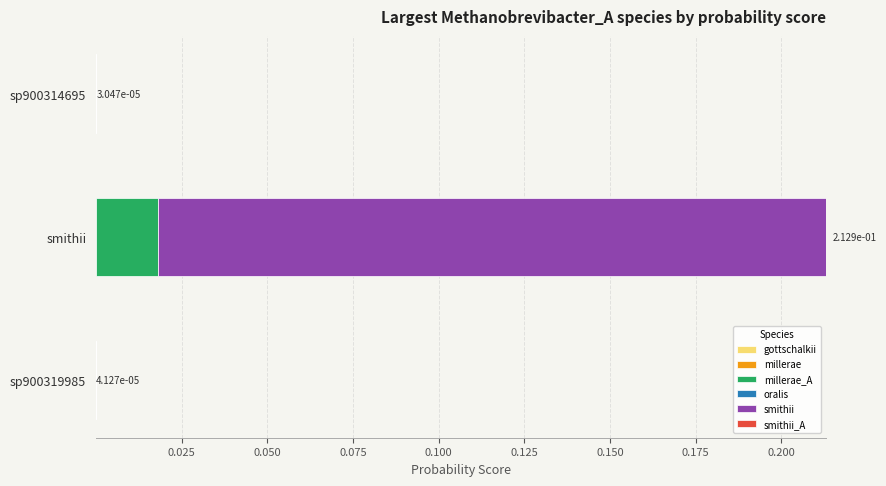

At which category is the sum across all series the highest?

smithii